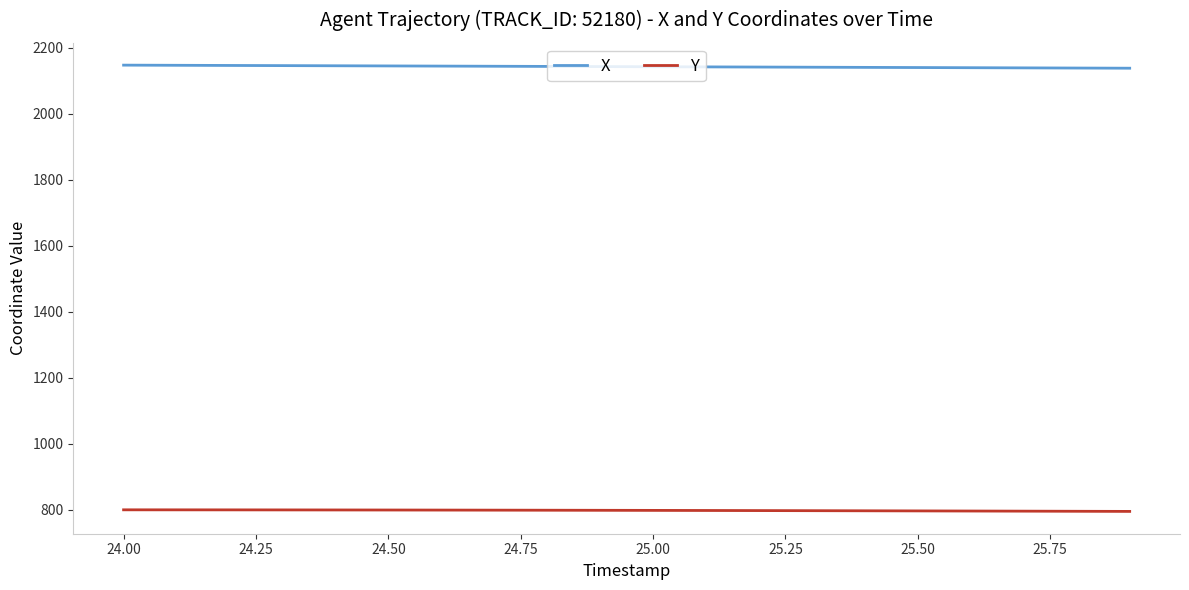

Which series has the largest total across all categories?

X